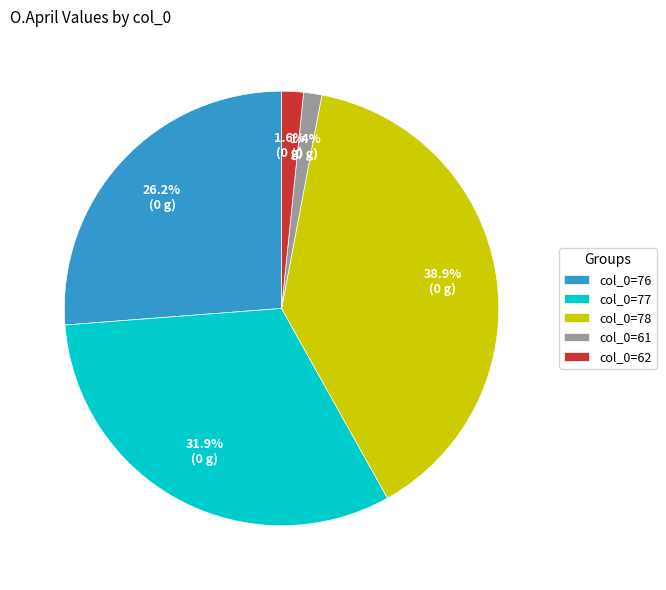

Which slice is the largest?

col_0=78